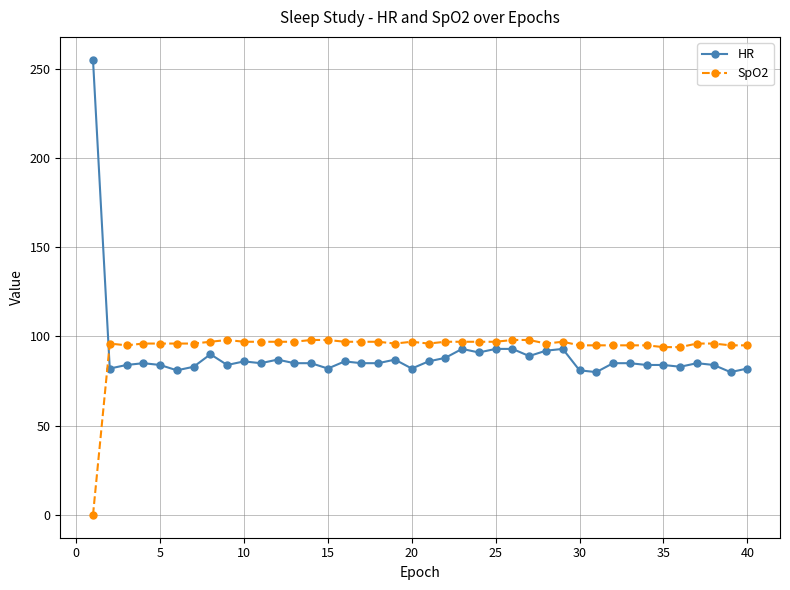

How many distinct data groups are displayed?

2